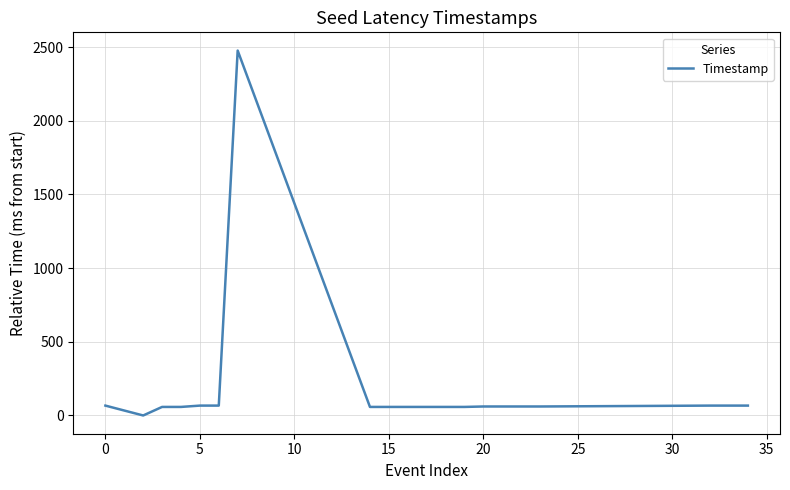

What is the maximum value shown in the chart?

2476